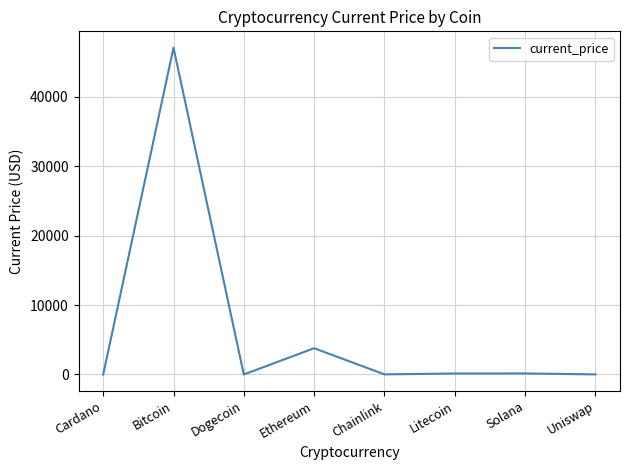

True or false: the data shows 47061.0 at Bitcoin.

True